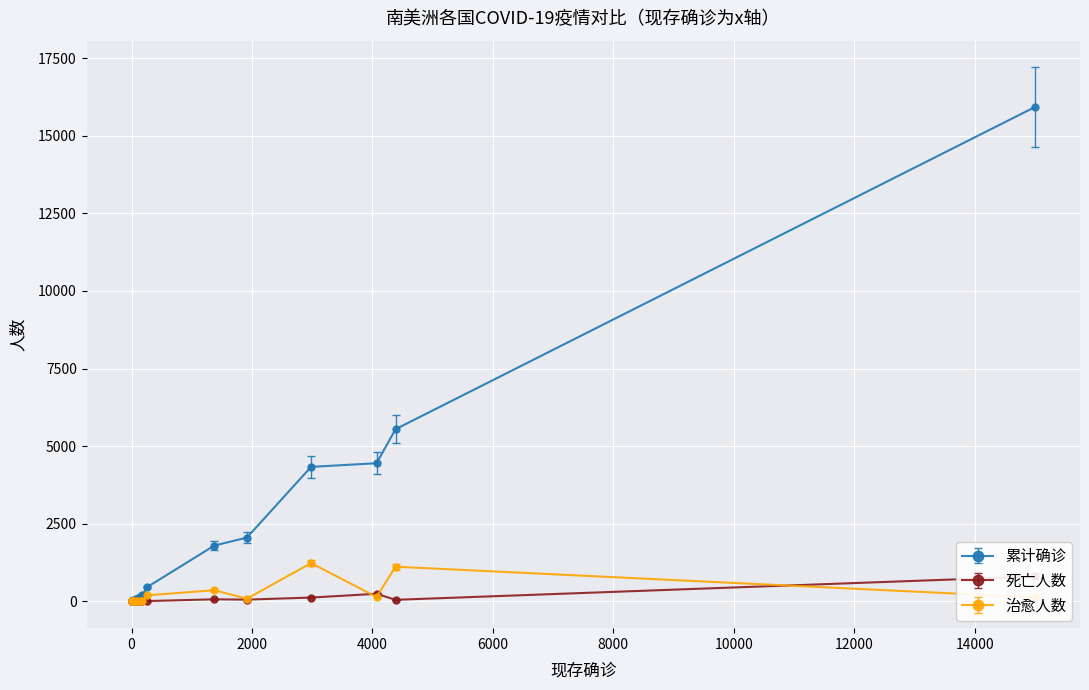

True or false: 治愈人数 has more than 1 points higher than both neighbors.

True